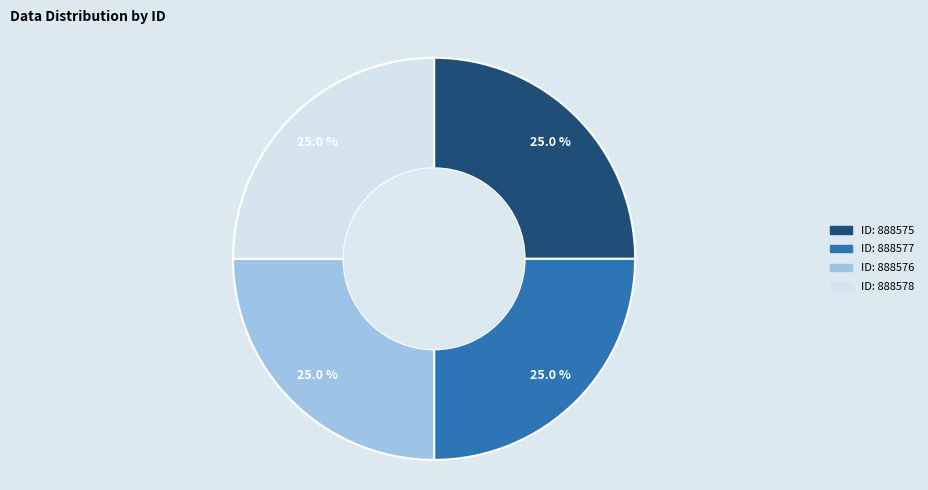

Is there a majority slice in this chart?

No